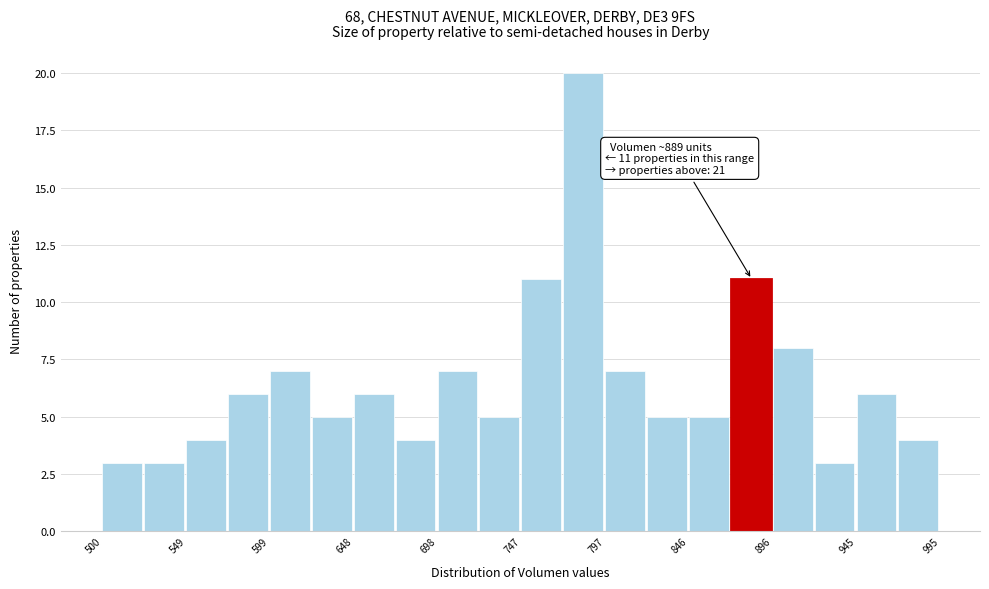

Which range on the x-axis has the tallest bar?

775 to 795